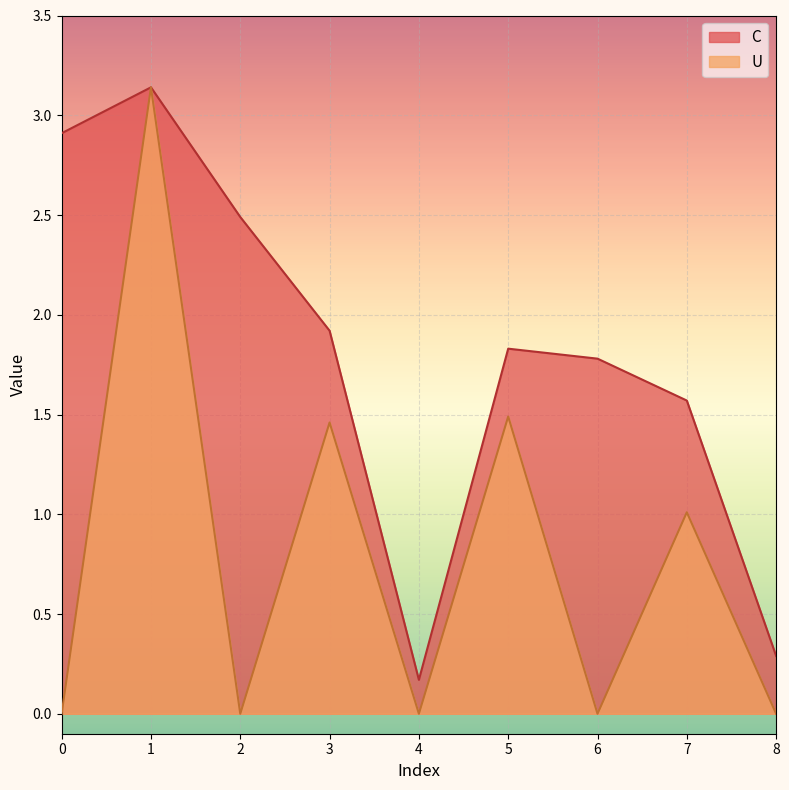

What are all the series names shown in the legend?

C, U